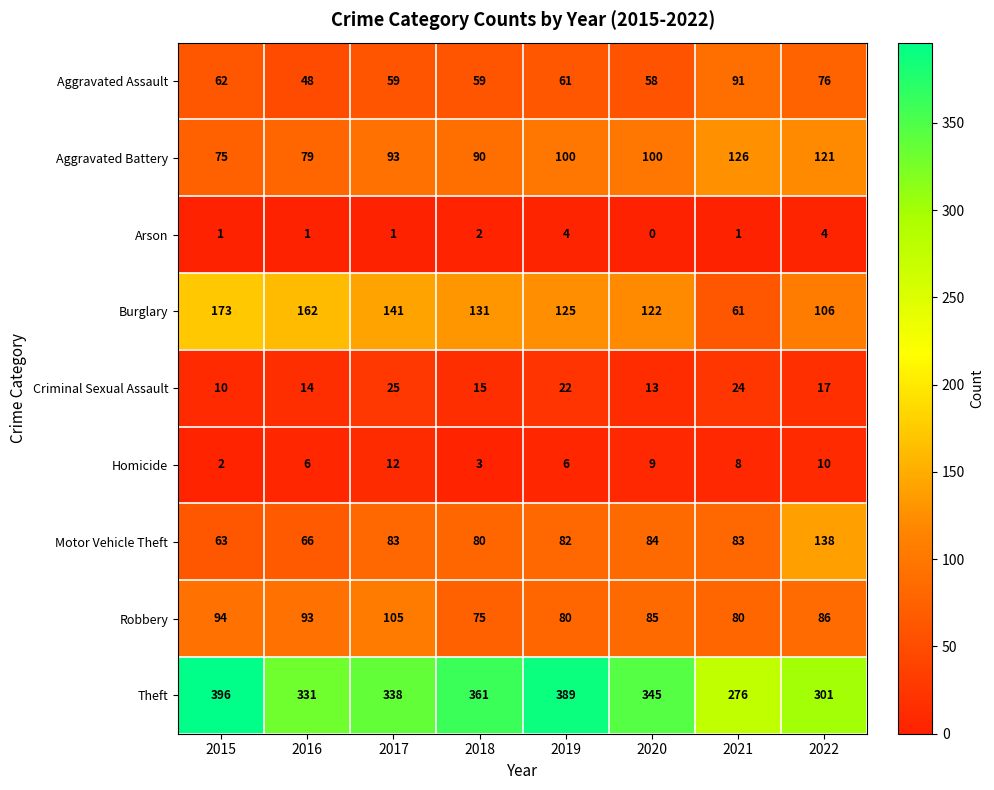

The value of Criminal Sexual Assault at 2017 is 6. True or false?

False